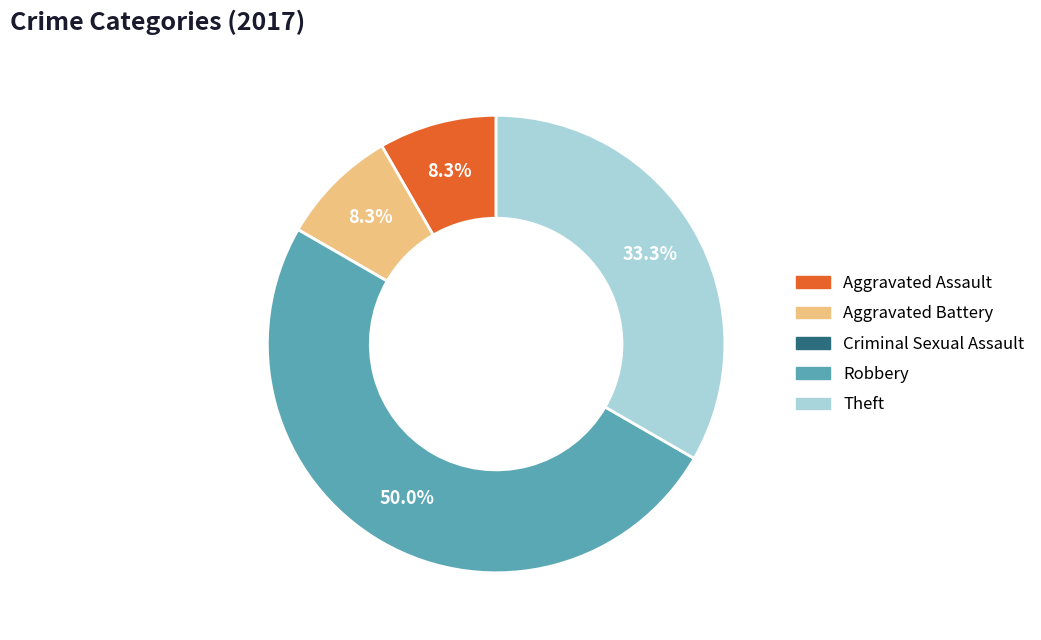

Between Theft and Aggravated Battery, which is larger?

Theft